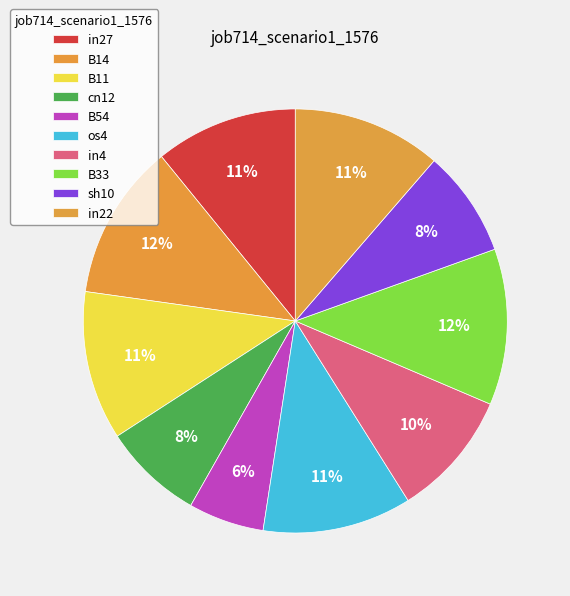

True or false: B11 accounts for 18% of the total.

False